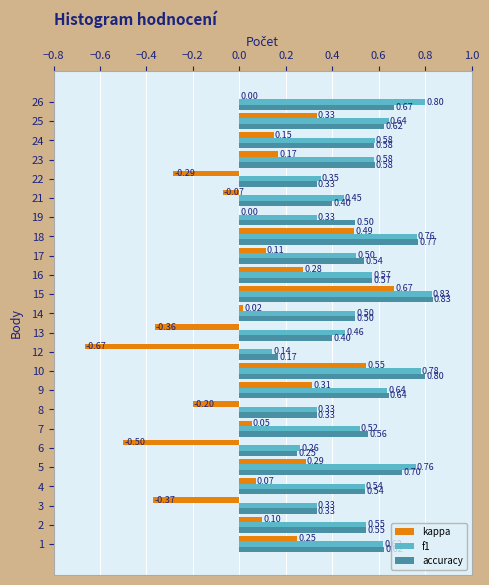

Which series changed the most between 6 and 13?

f1